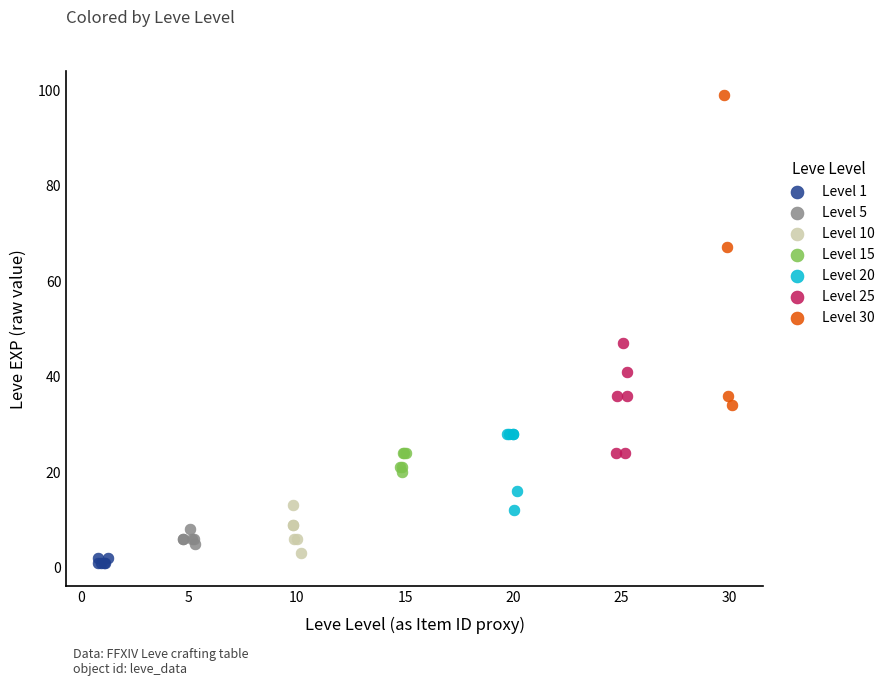

Which series reaches the maximum Y coordinate?

Level 30